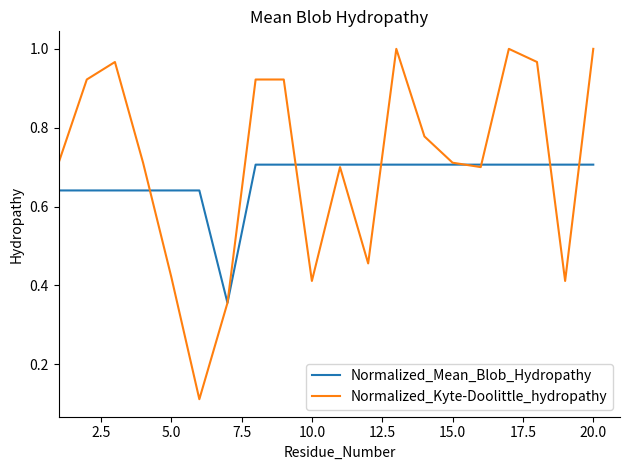

Which series has the largest range (max minus min)?

Normalized_Kyte-Doolittle_hydropathy